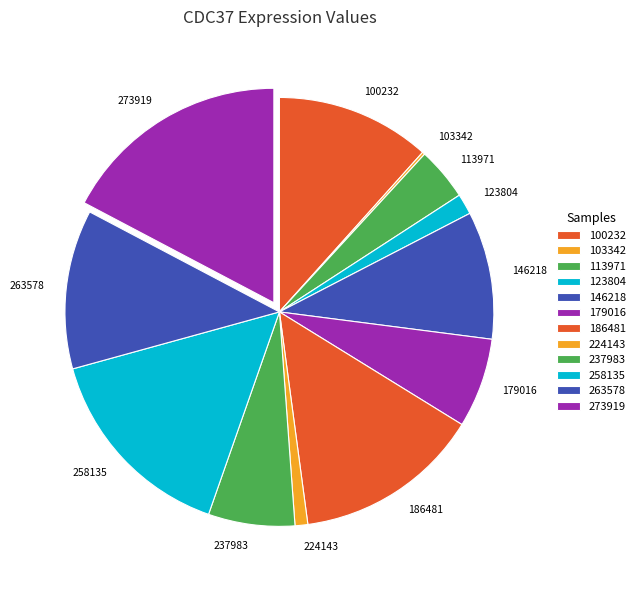

Which category has the biggest portion of the pie?

273919